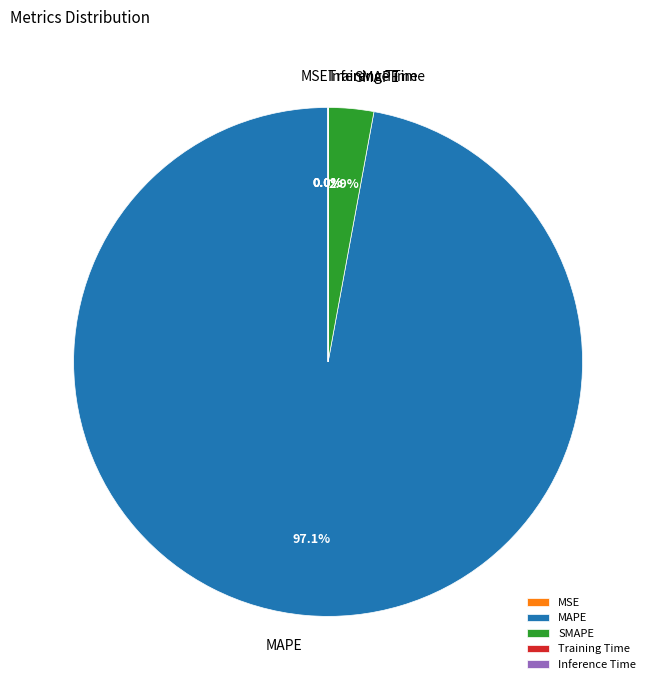

Does MAPE represent more than half of the total?

Yes